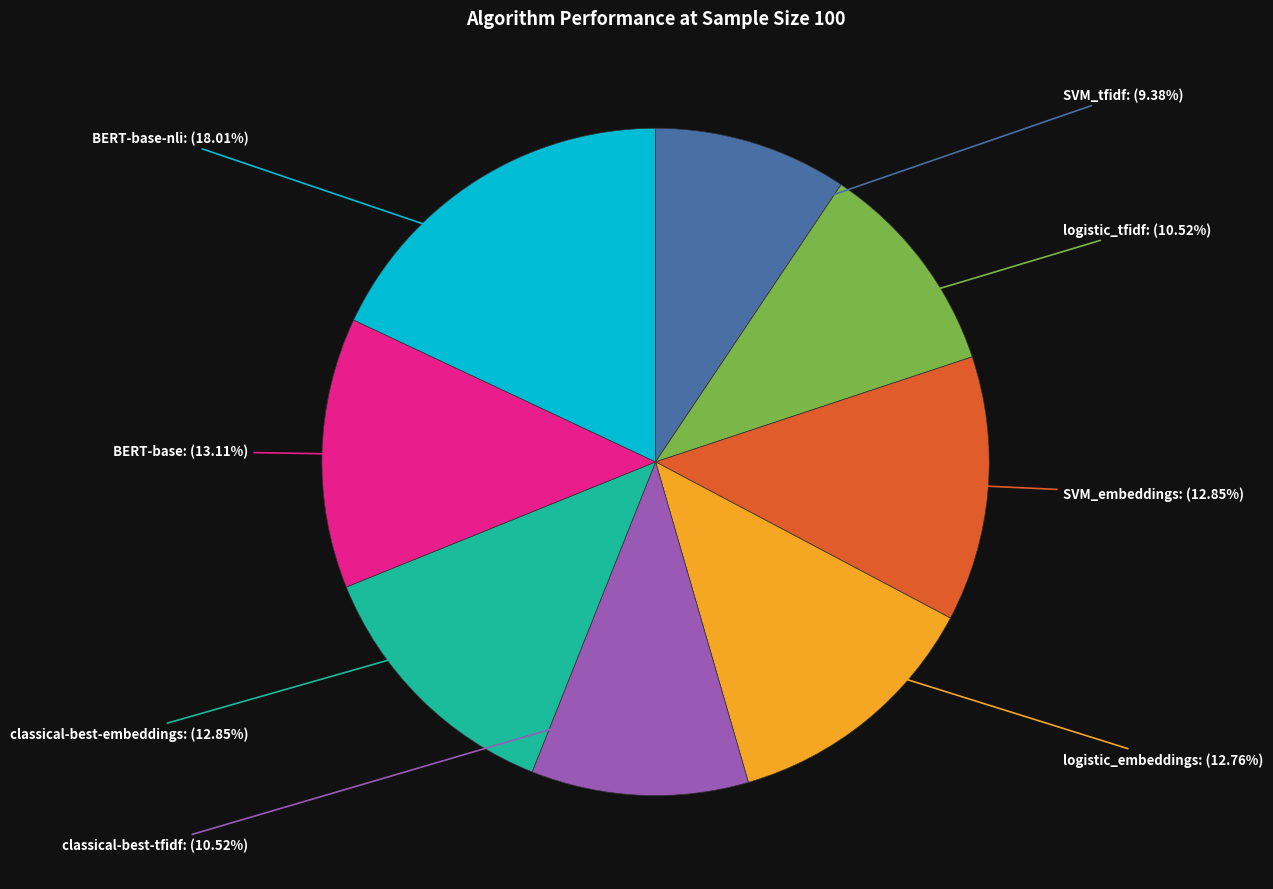

Is there a majority slice in this chart?

No